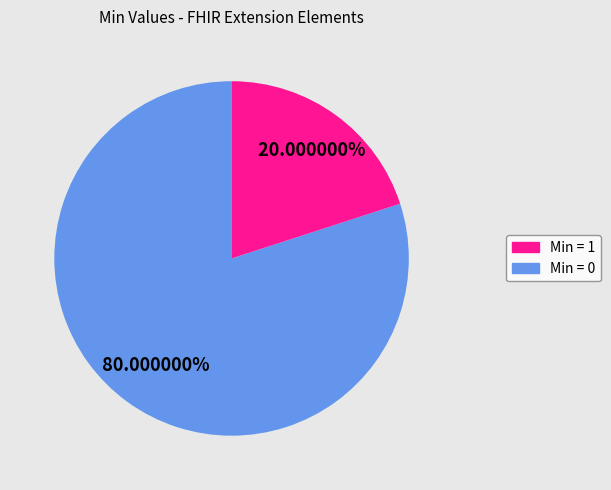

Does any single category account for the majority?

Yes